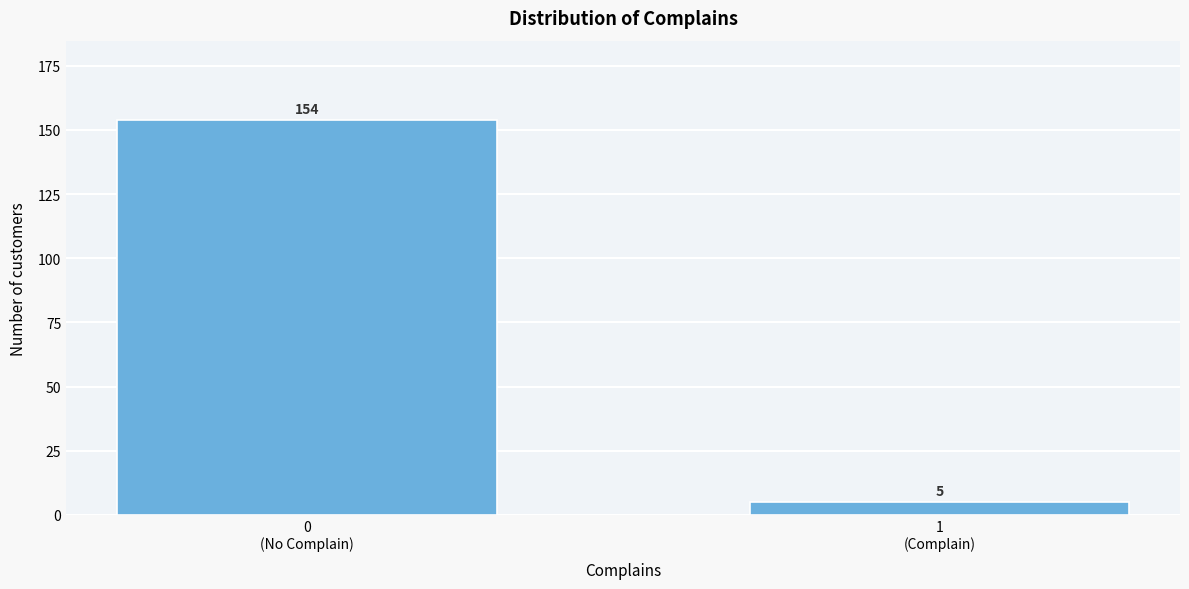

Reading left to right, list all the values displayed in this chart.

154	5